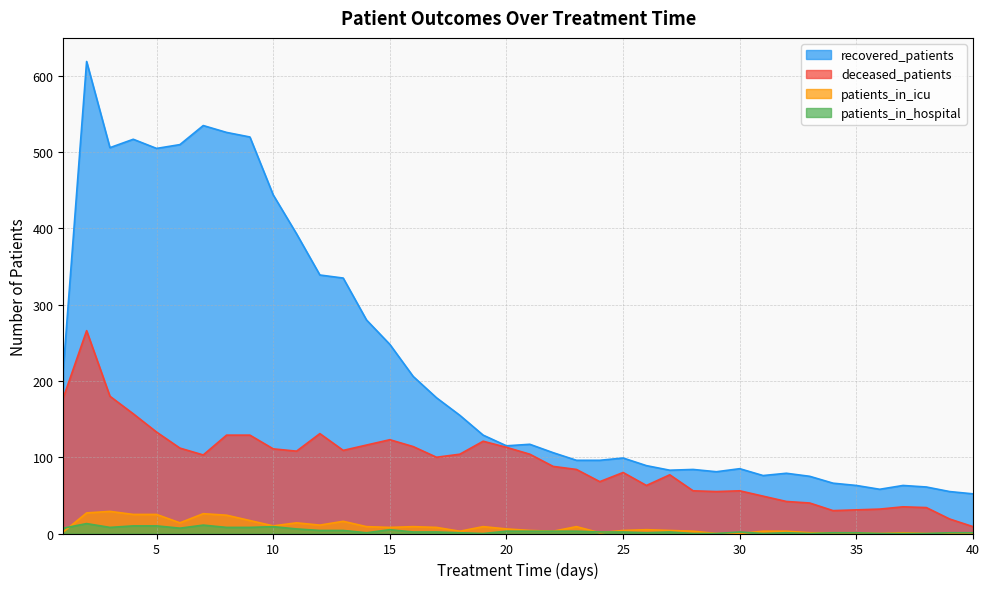

Where does the recovered_patients series first go above 117?

1